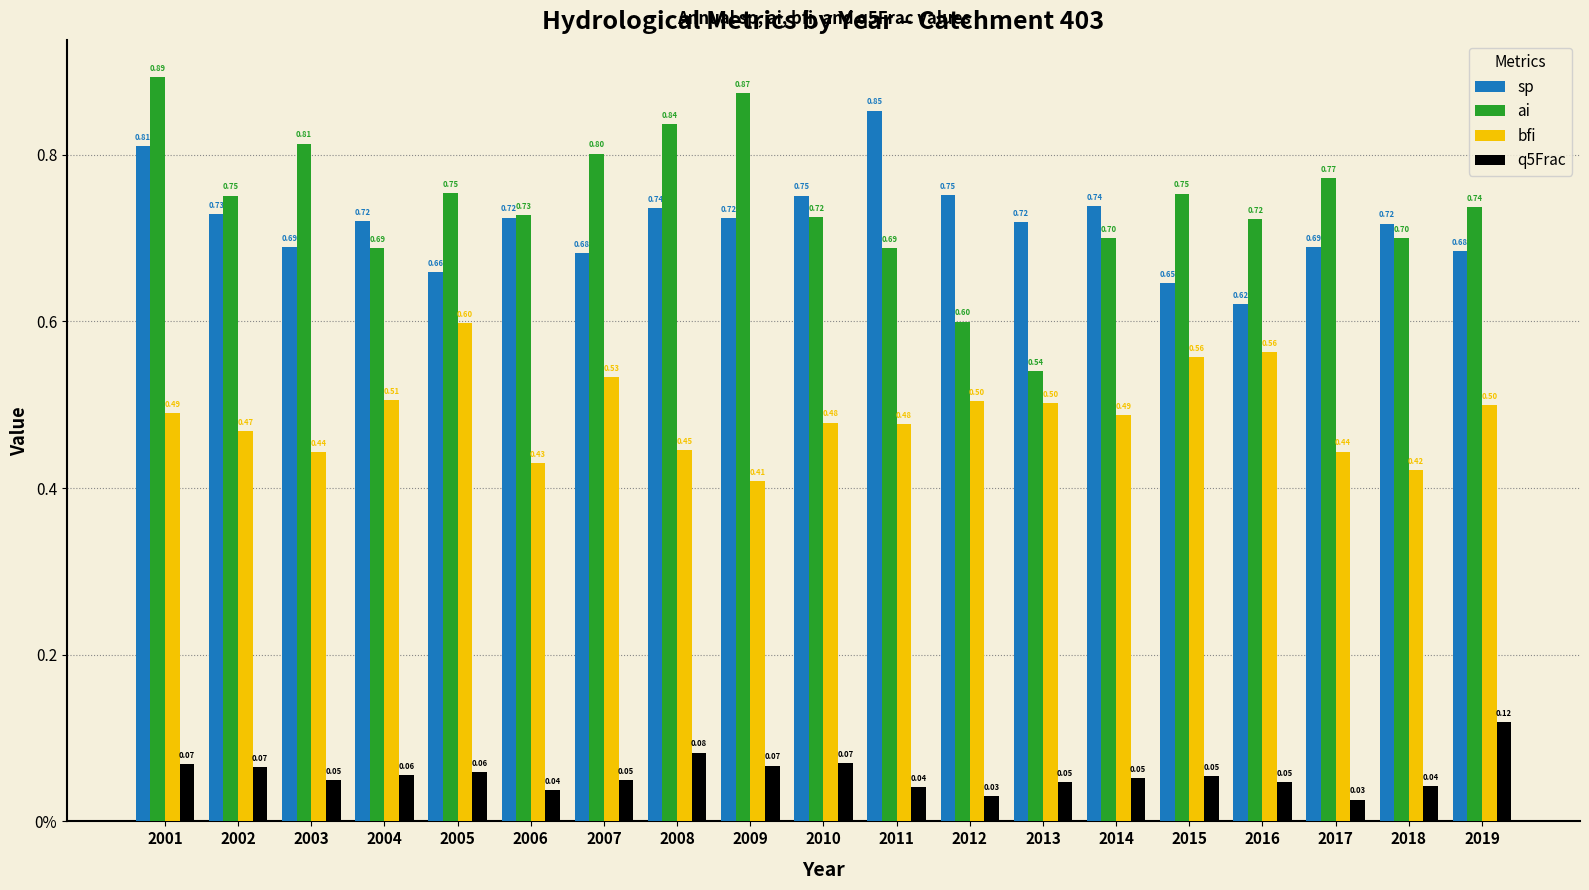

List the series in order of their peak value, highest first.

ai, sp, bfi, q5Frac